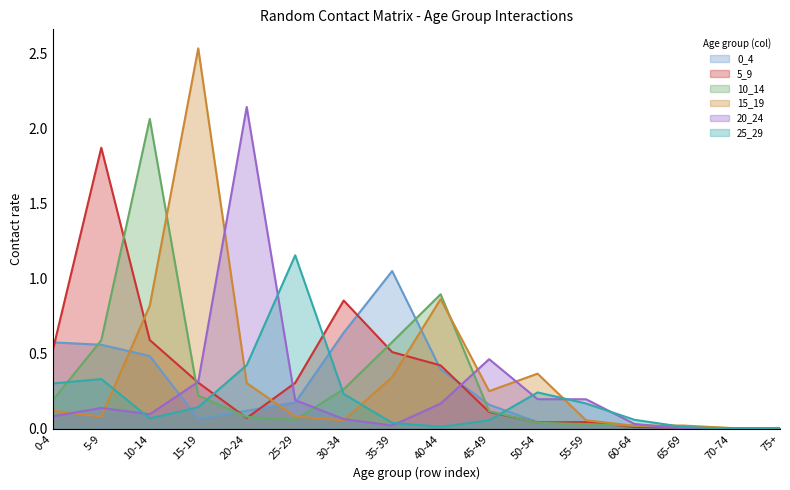

True or false: 5_9 has more than 2 points higher than both neighbors.

True